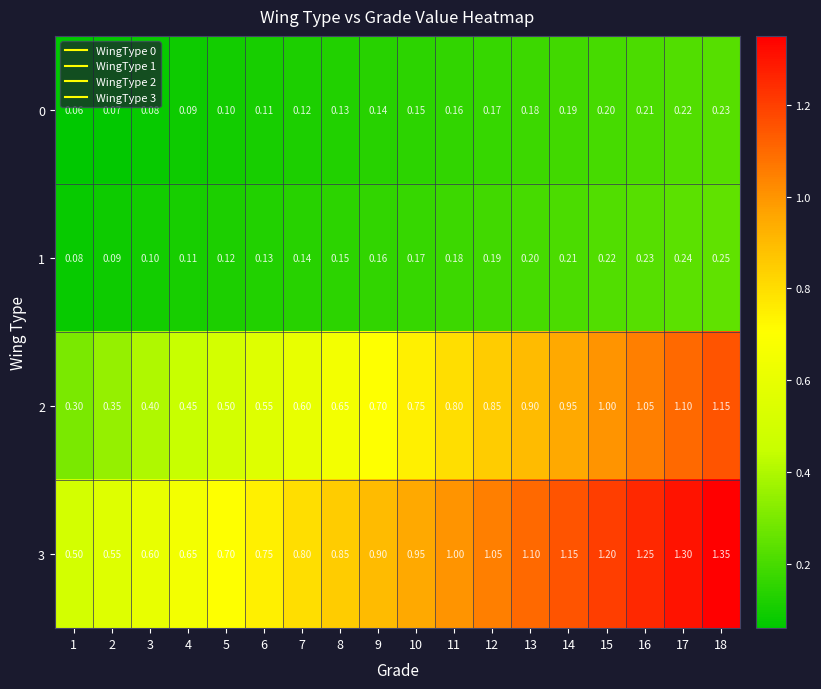

Is the value of 0 at 7 greater than the value of 2 at 8?

No